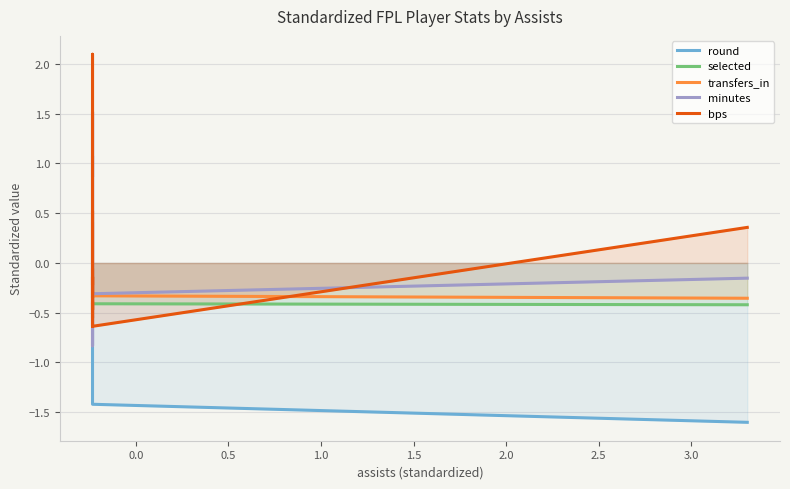

At how many categories does at least one series exceed -1?

22